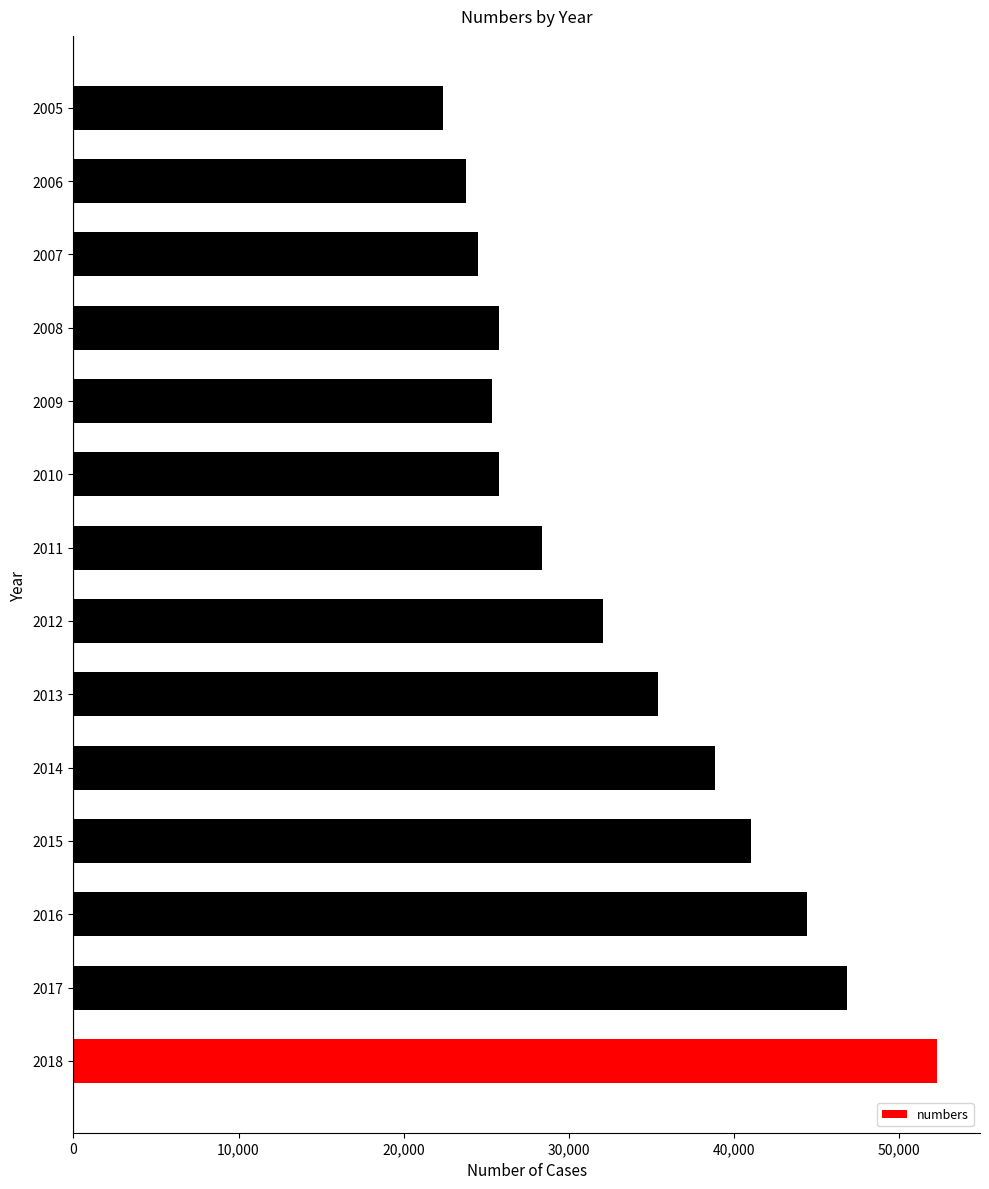

What is the average value?

33336